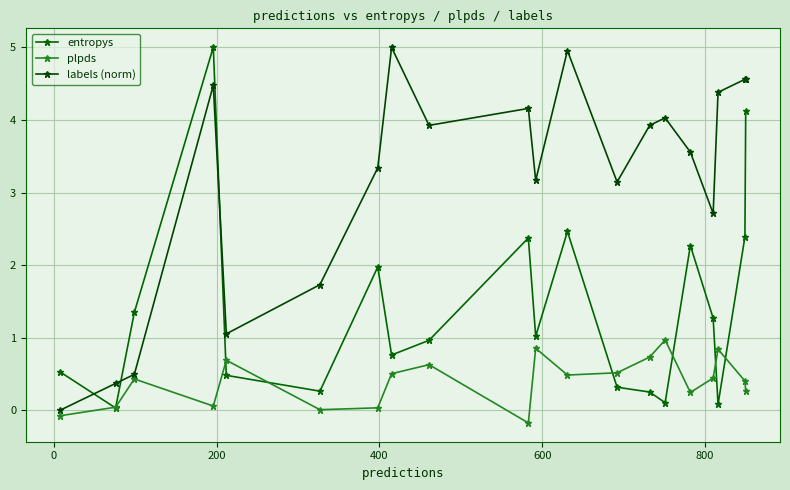

What is the difference between the maximum and second lowest values in the entropys series?

4.9